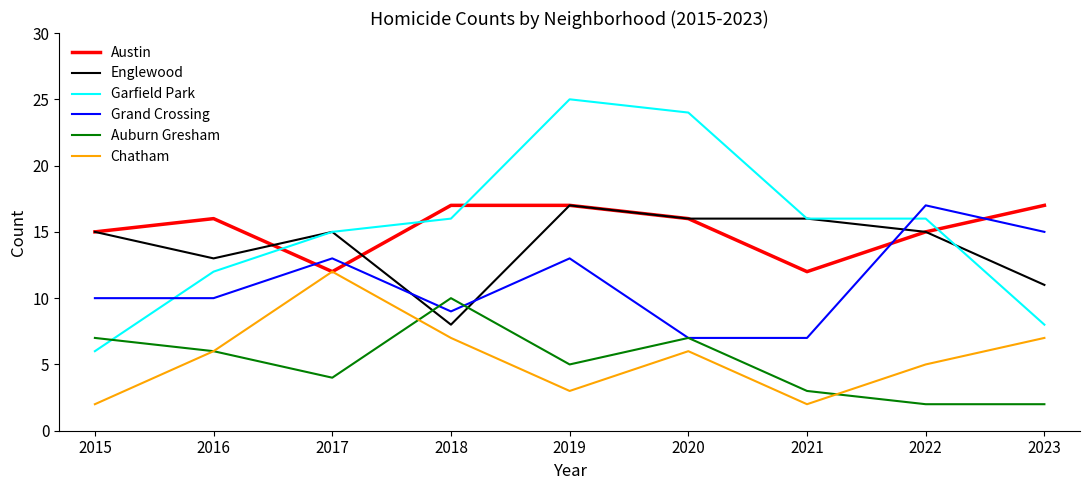

Which series has the widest spread of values?

Garfield Park